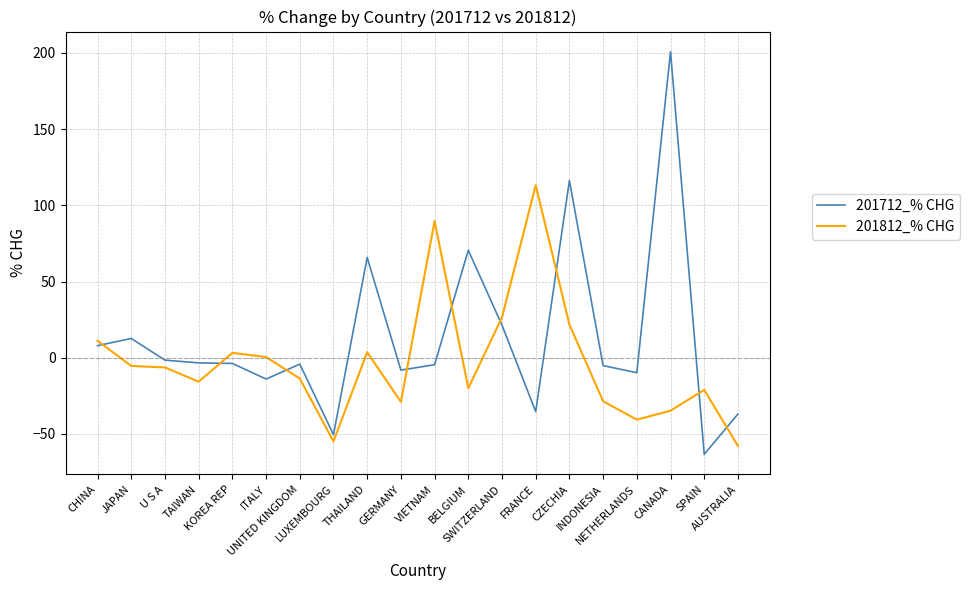

Rank the series by their maximum value, from highest to lowest.

201712_% CHG, 201812_% CHG